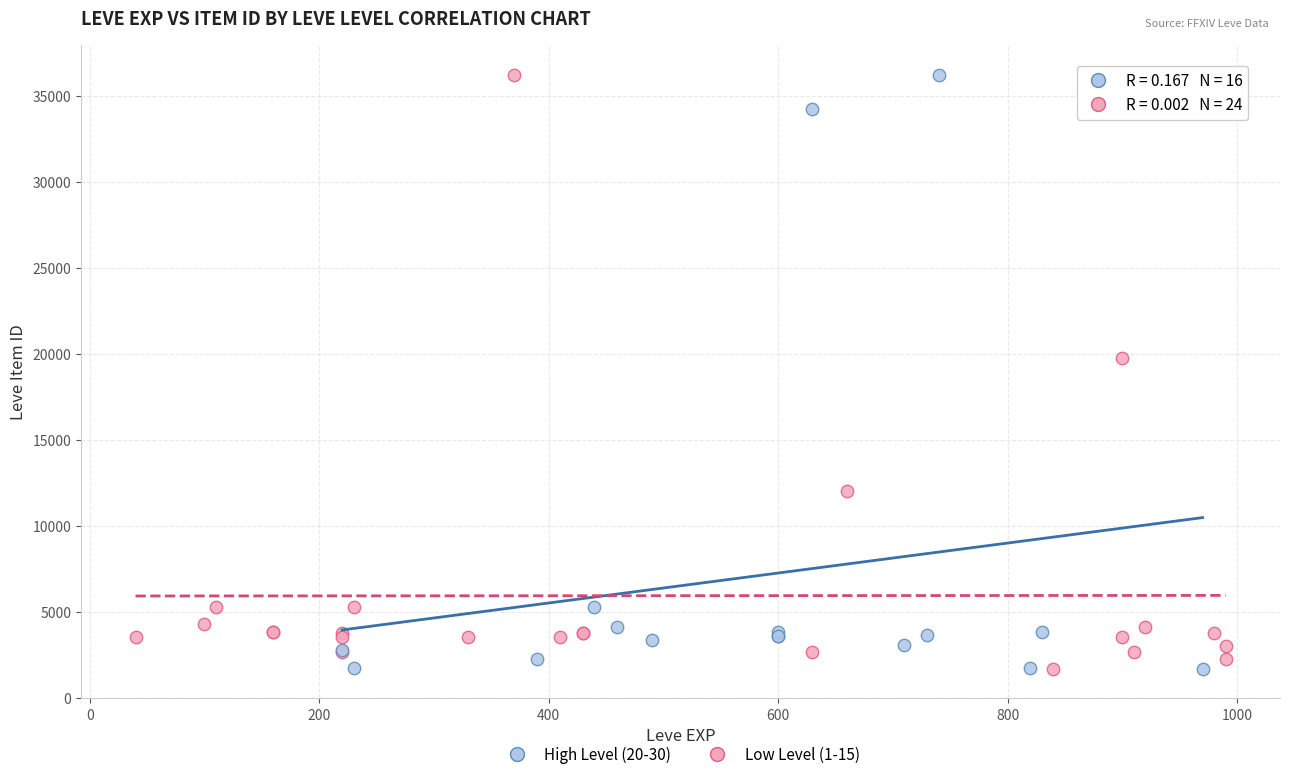

What are all the series names shown in the legend?

High Level (20-30), Low Level (1-15)